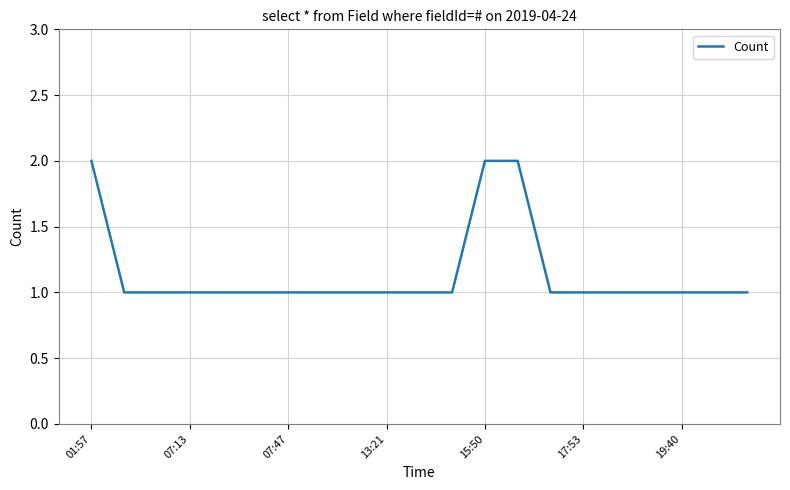

Reading left to right, what are all the values shown in this chart?

2	1	1	1	1	1	1	1	1	1	1	1	2	2	1	1	1	1	1	1	1